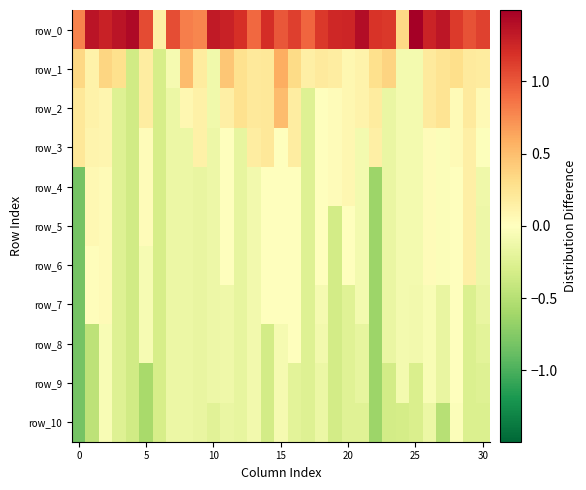

How many data points in row_8 are above 0?

1